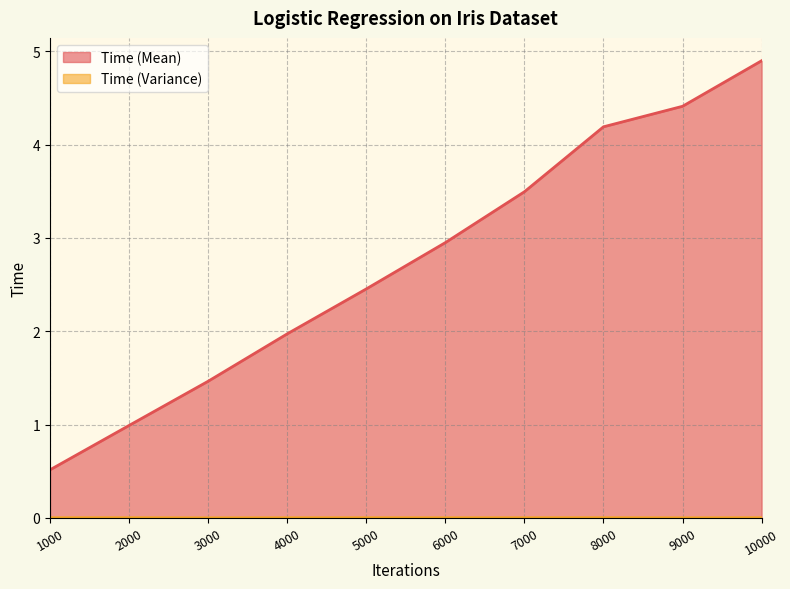

Which category has the lowest value across all series?

3000